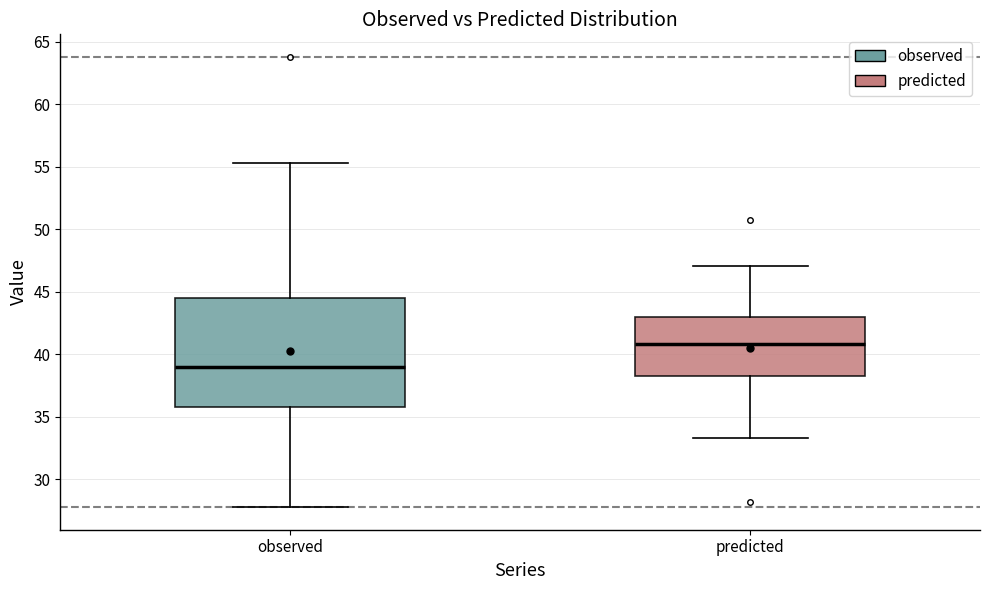

Where does the lower whisker of the box for observed end on the y-axis? The values are not printed on the chart, so give them approximately, as read against the axis.

28.0